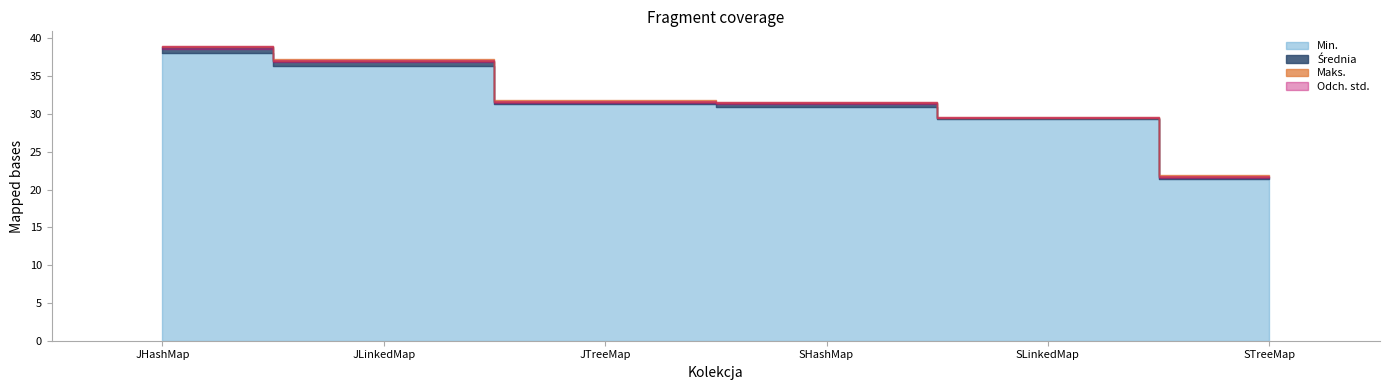

At which category does Odch. std. reach its first local peak?

JLinkedMap